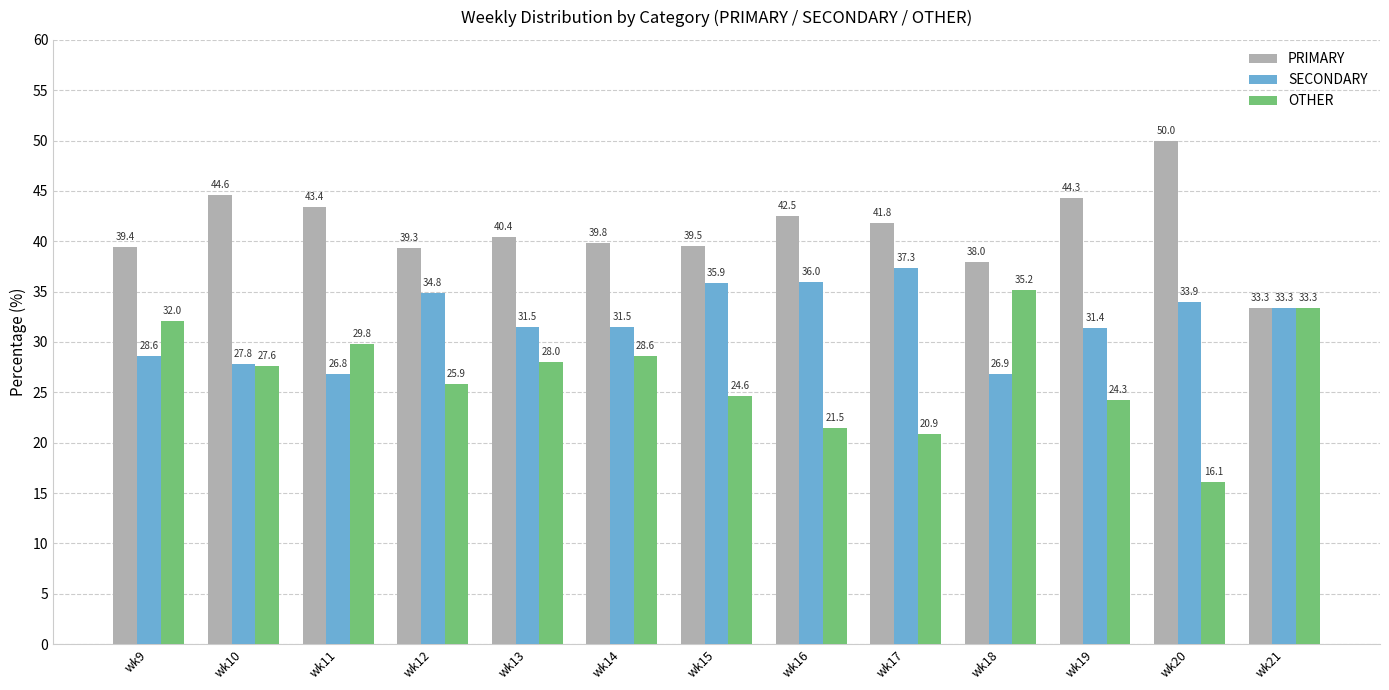

Reading left to right, extract all data points from this chart.

PRIMARY: wk9=39.4	wk10=44.6	wk11=43.4	wk12=39.3	wk13=40.4	wk14=39.8	wk15=39.5	wk16=42.5	wk17=41.8	wk18=38.0	wk19=44.3	wk20=50.0	wk21=33.3
SECONDARY: wk9=28.6	wk10=27.8	wk11=26.8	wk12=34.8	wk13=31.5	wk14=31.5	wk15=35.9	wk16=36.0	wk17=37.3	wk18=26.9	wk19=31.4	wk20=33.9	wk21=33.3
OTHER: wk9=32.0	wk10=27.6	wk11=29.8	wk12=25.9	wk13=28.0	wk14=28.6	wk15=24.6	wk16=21.5	wk17=20.9	wk18=35.2	wk19=24.3	wk20=16.1	wk21=33.3